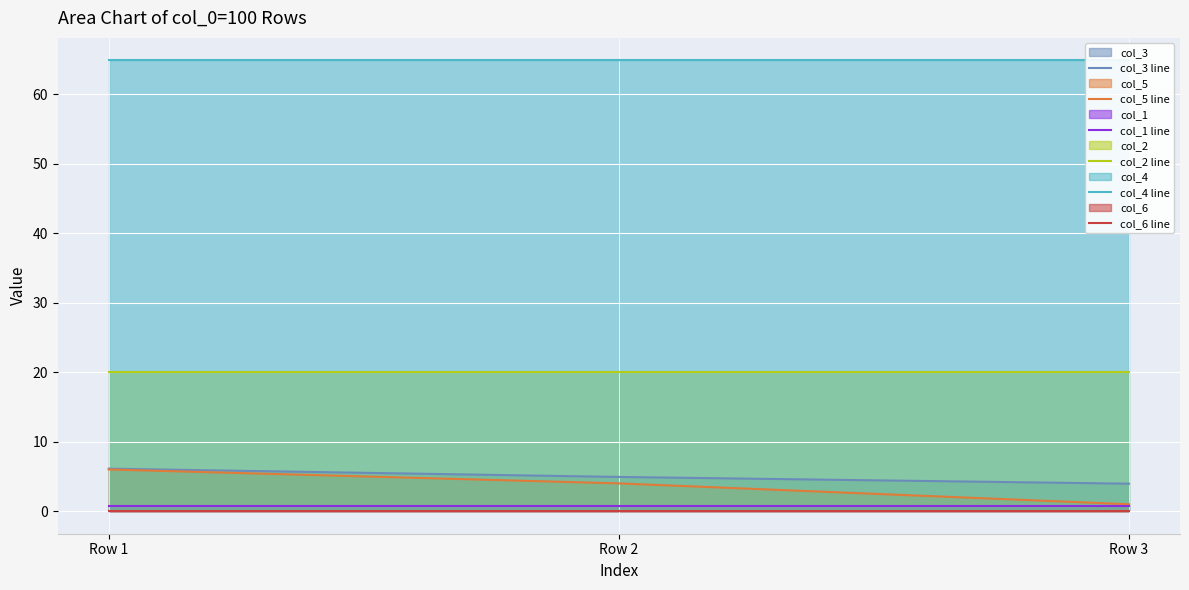

Where is col_6 line nearest to the value 0?

Row 1